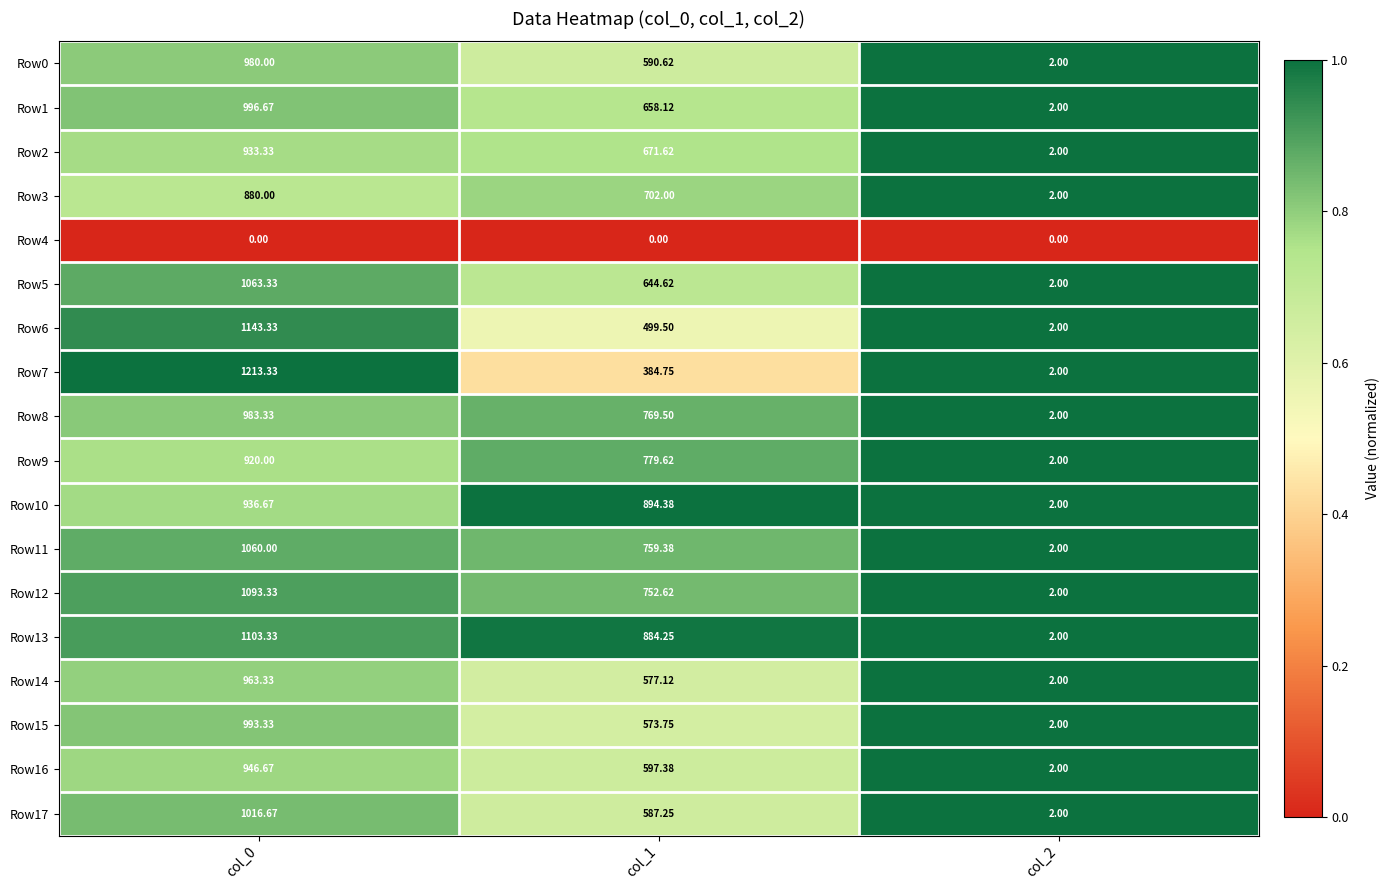

Is the value of Row0 at col_0 greater than the value of Row13 at col_0?

No